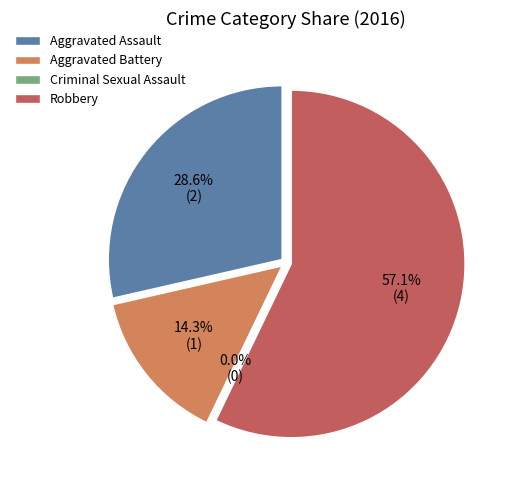

How many segments does this pie chart have?

4